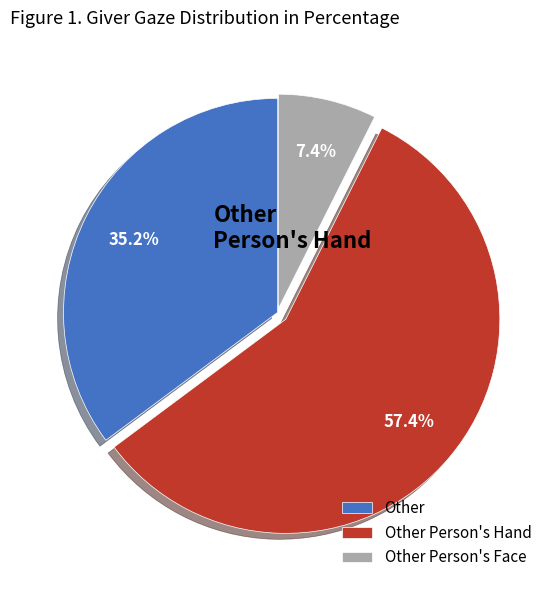

True or false: Other Person's Face accounts for 7% of the total.

True